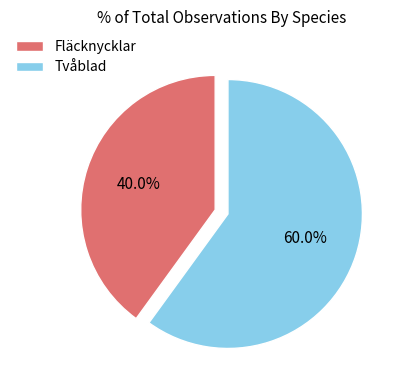

Is it true that Fläcknycklar is 31% of the pie?

False